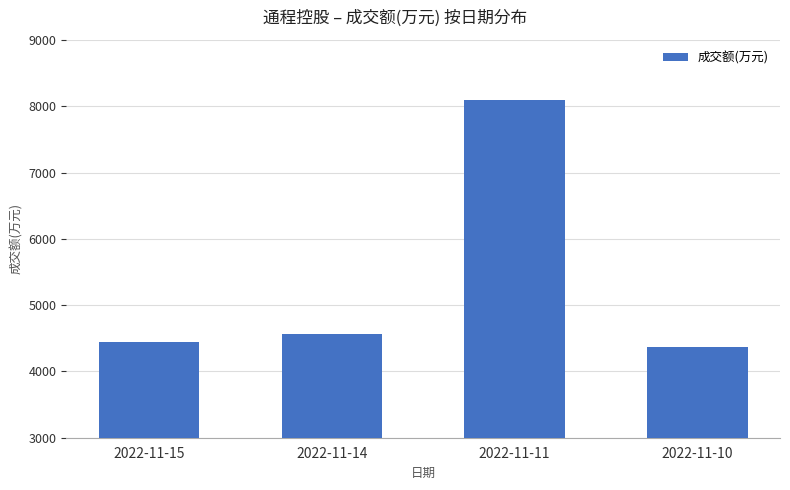

Reading left to right, extract all data points from this chart.

4448	4560	8091	4376